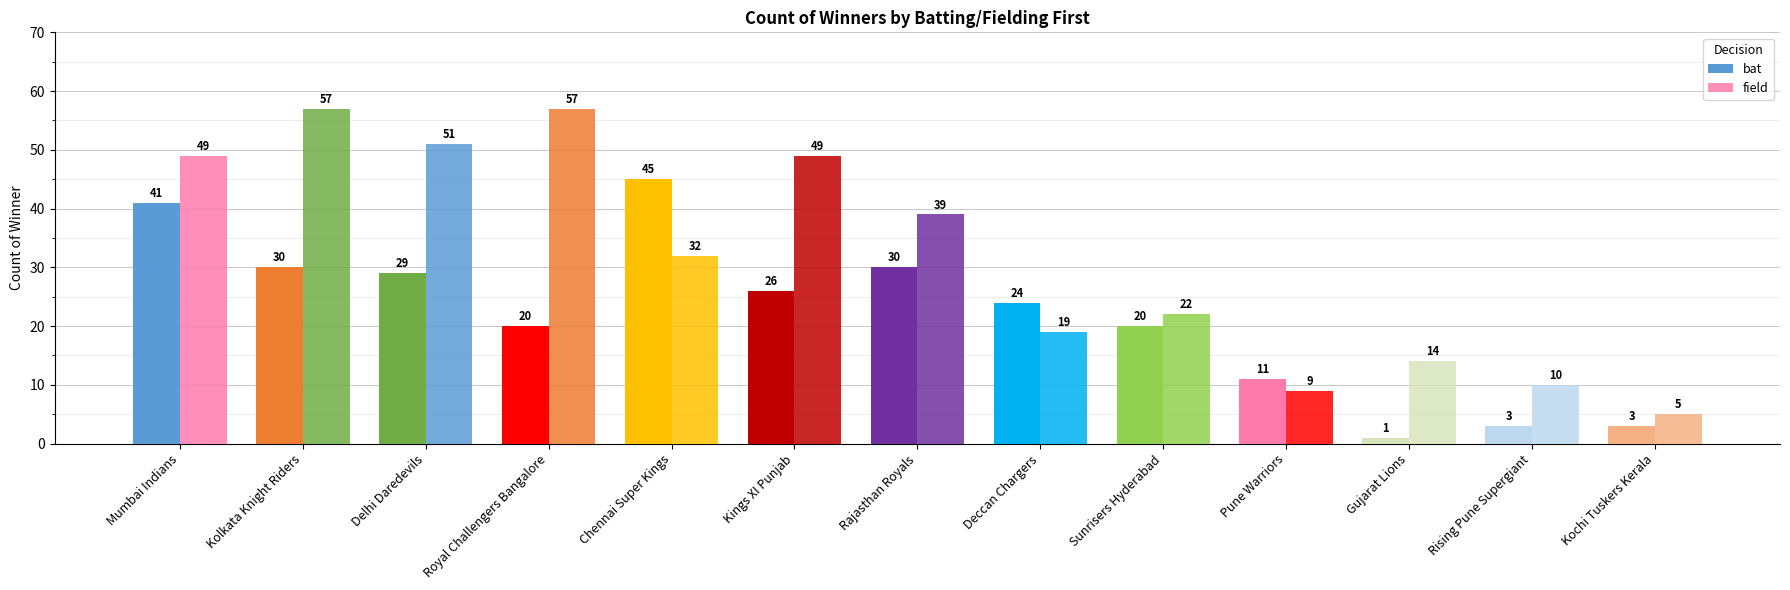

How many categories are shown in the chart?

13